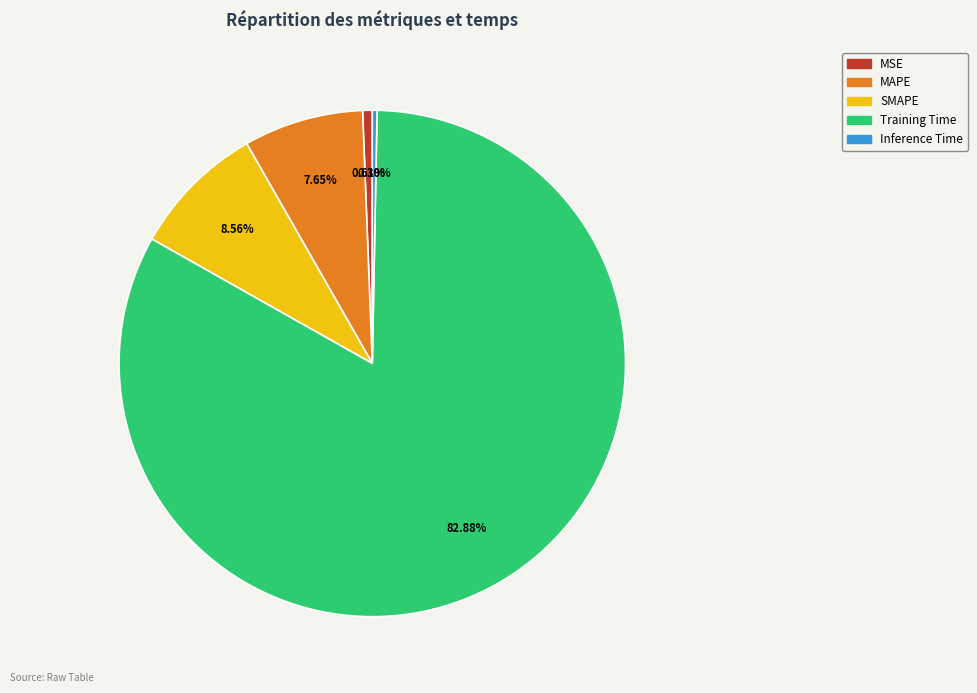

How many segments does this pie chart have?

5